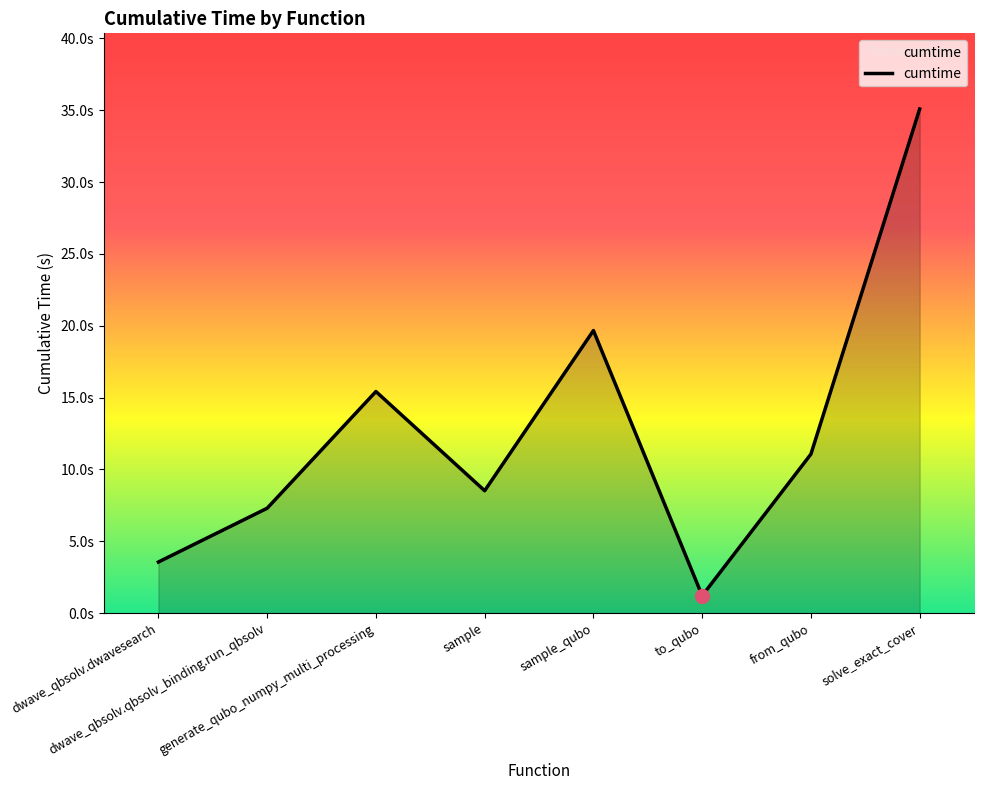

Which category has the lowest value across all series?

to_qubo